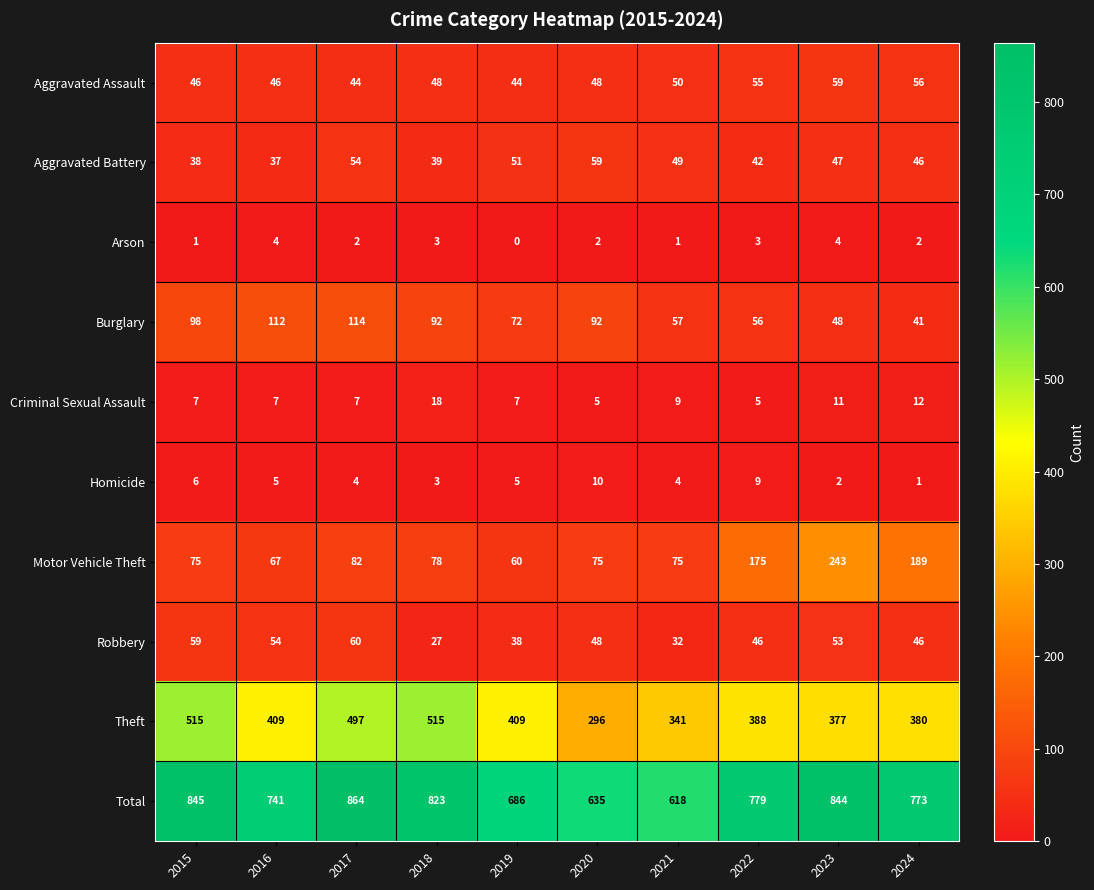

Where is Burglary nearest to the value 77?

2019